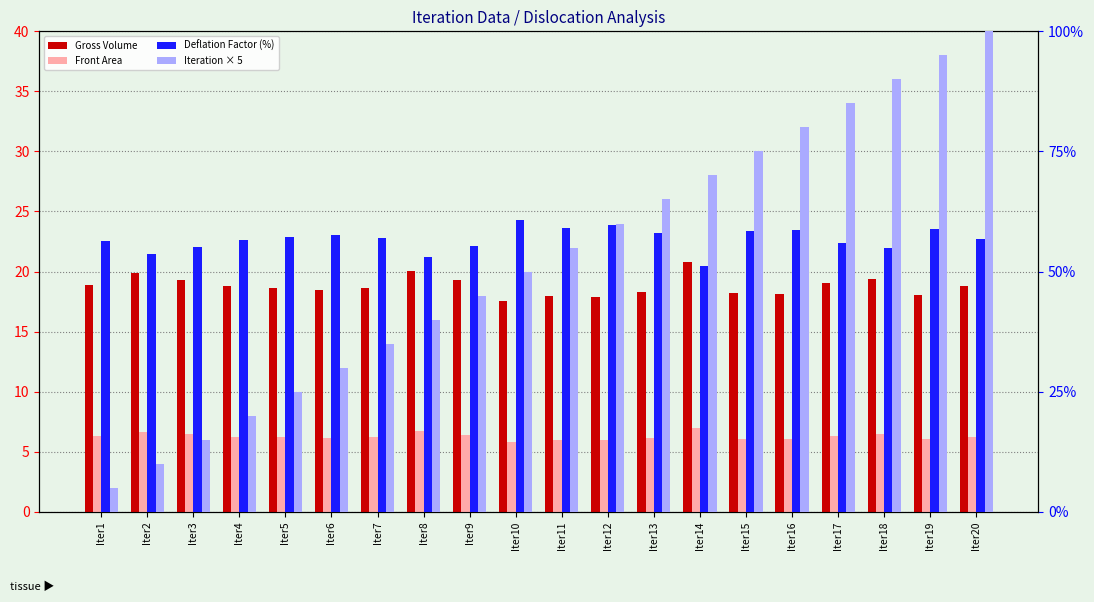

Does the chart contain any negative values?

No